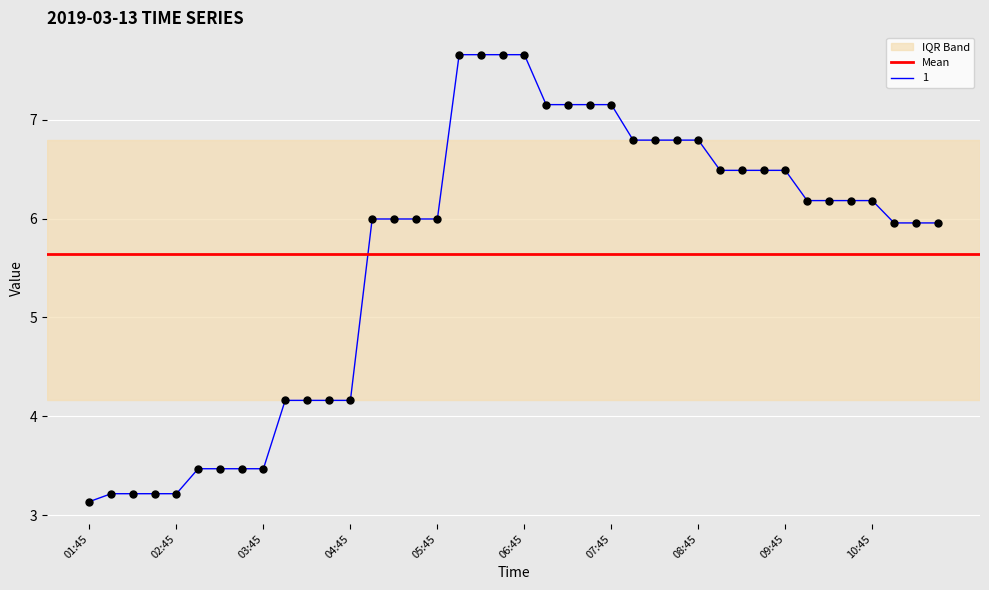

Which series reaches the minimum Y coordinate?

1